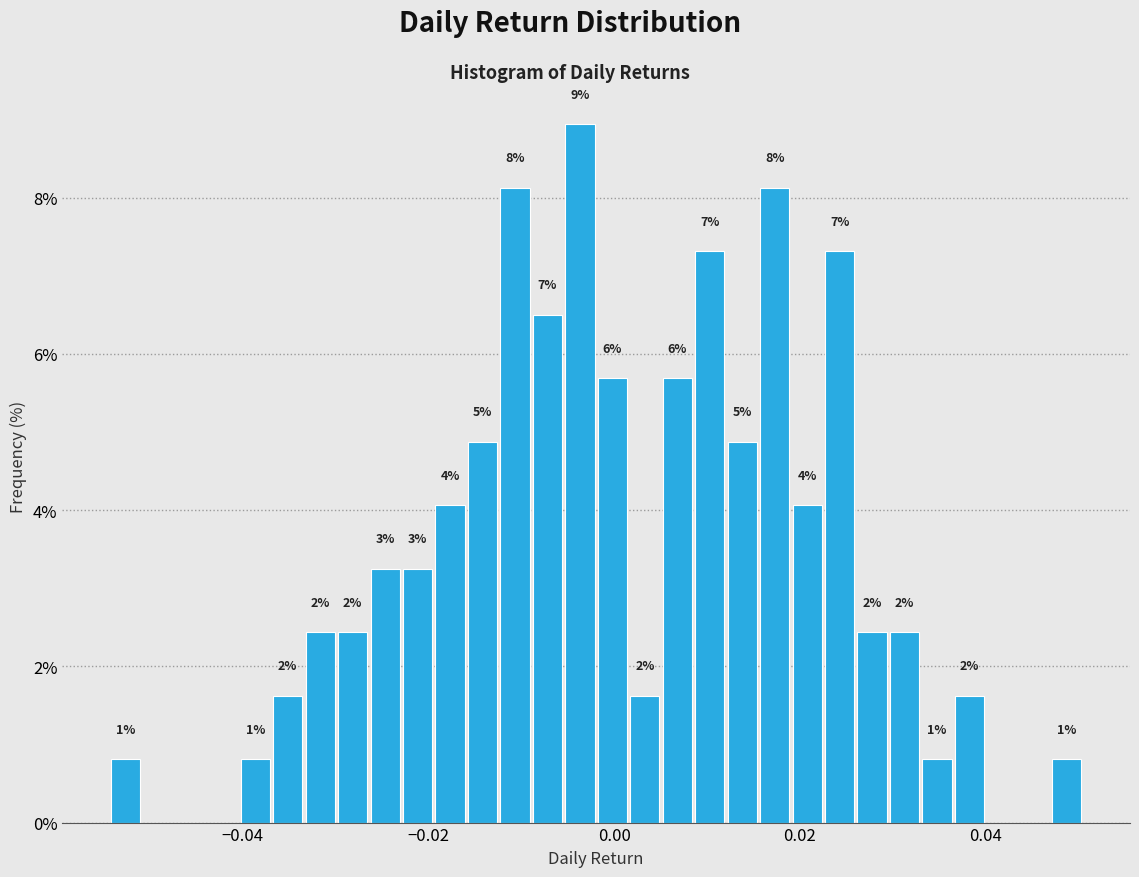

Read against the x-axis, roughly where is the centre of the tallest bar?

-0.004